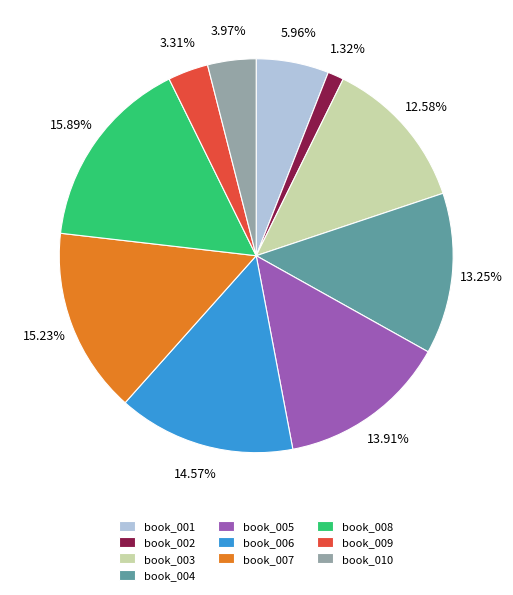

Does book_006 account for over 50% of the chart?

No